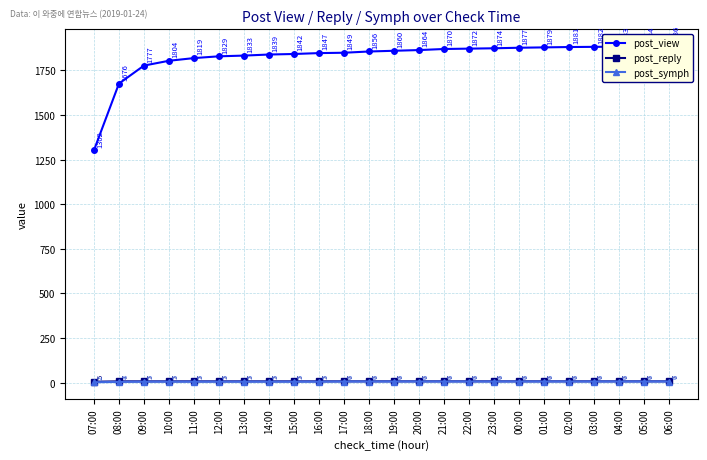

What are all the series names shown in the legend?

post_view, post_reply, post_symph